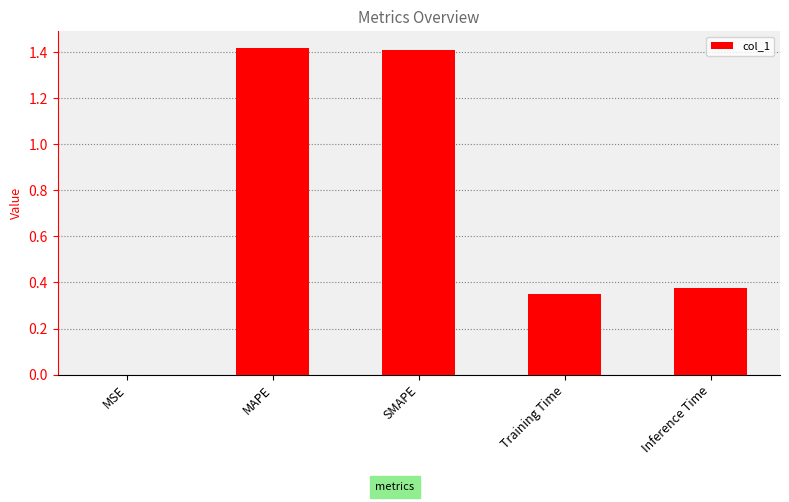

The value at Inference Time is 0.2. True or false?

False